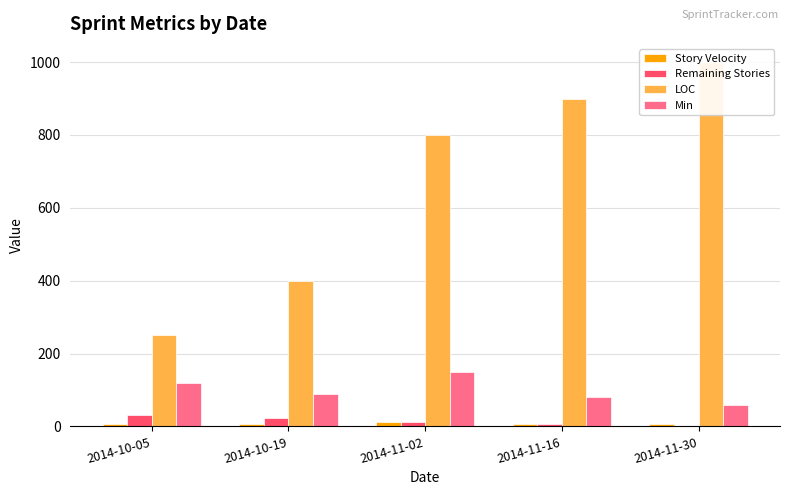

What is the difference between the LOC values at 2014-11-02 and 2014-11-16?

100